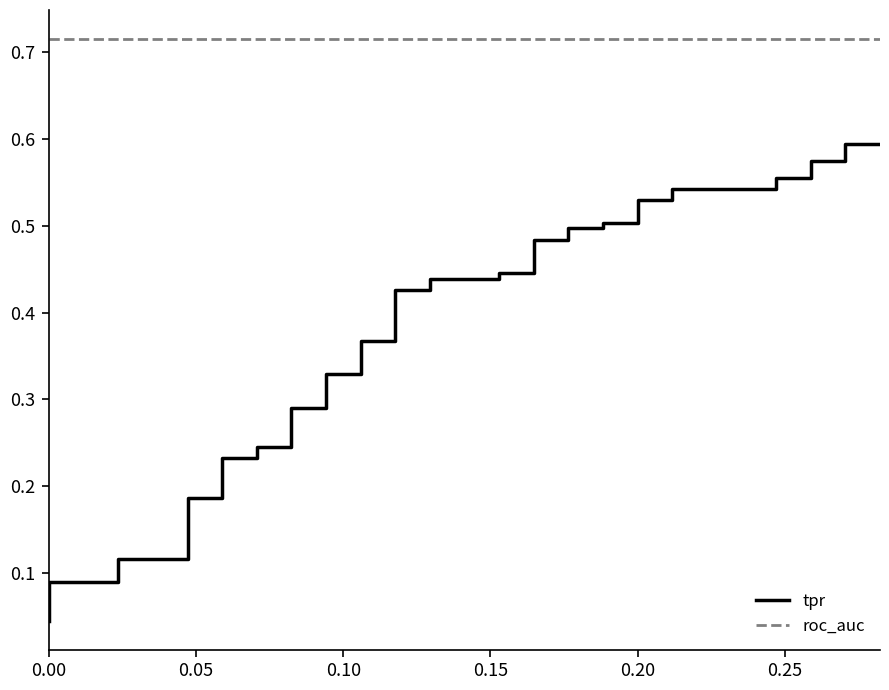

What is the label of the 31st point from the left?

0.20